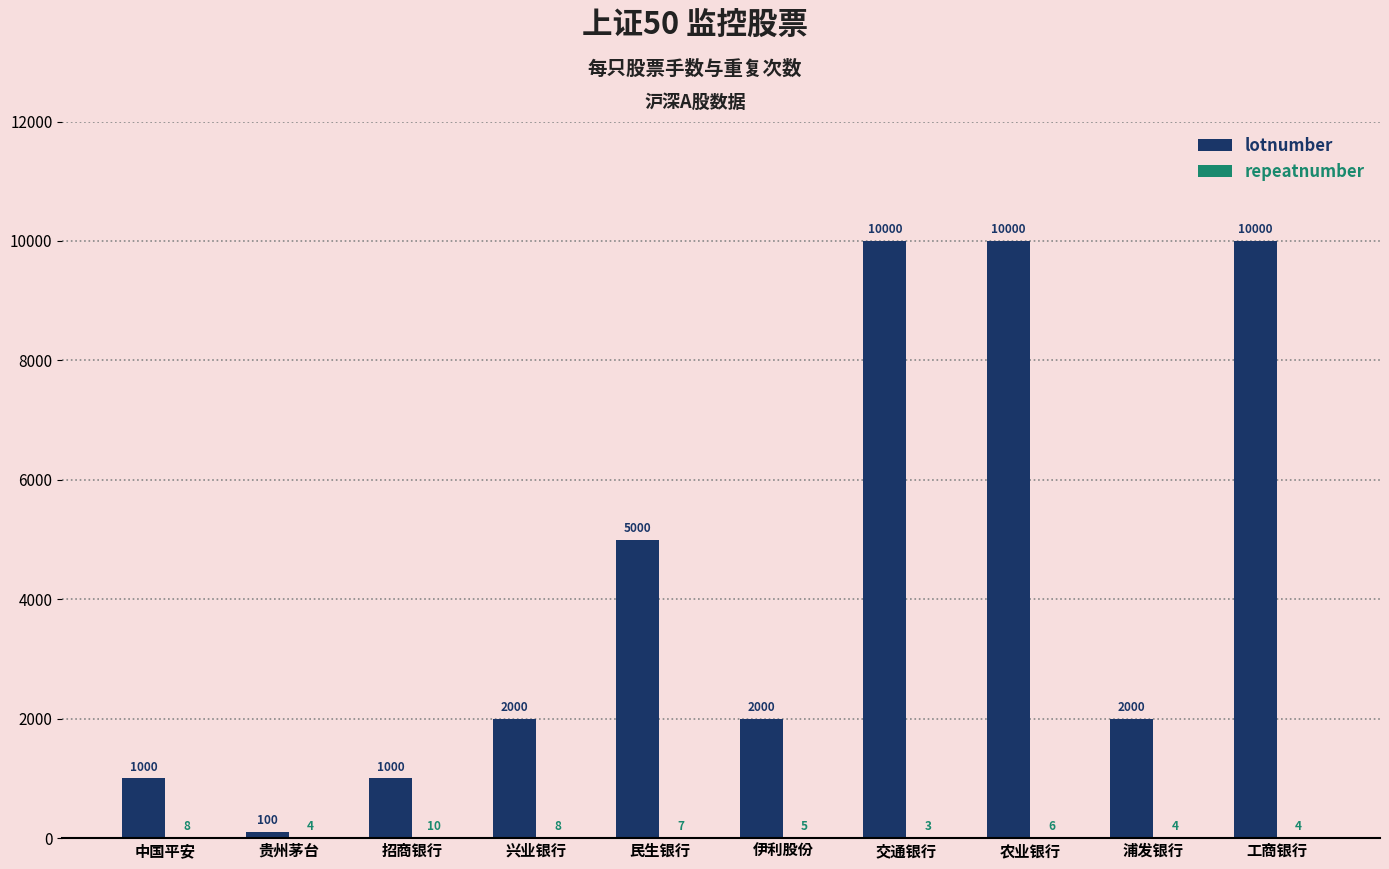

What is the sum of the lotnumber values at 贵州茅台 and 农业银行?

10100